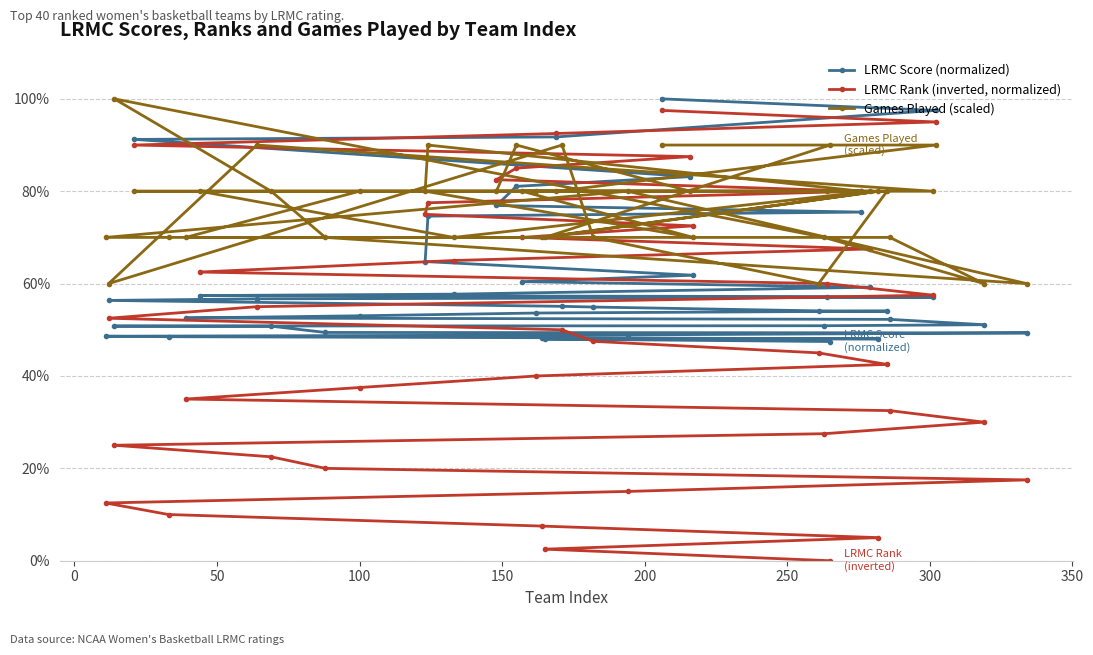

Which series has the largest range (max minus min)?

LRMC Rank (inverted, normalized)